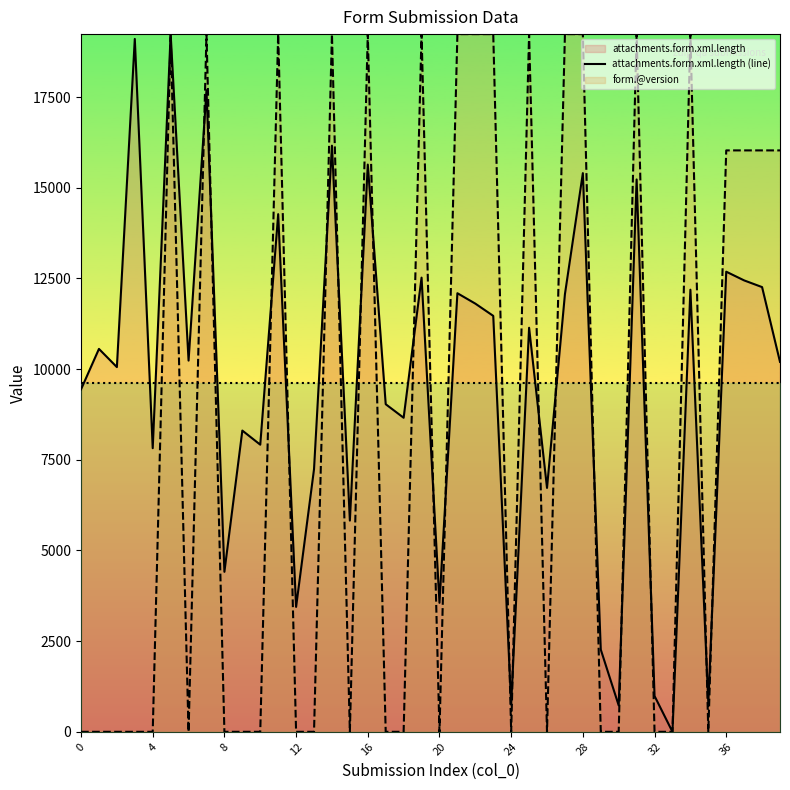

What is the total value across all series at 12?

13062.0